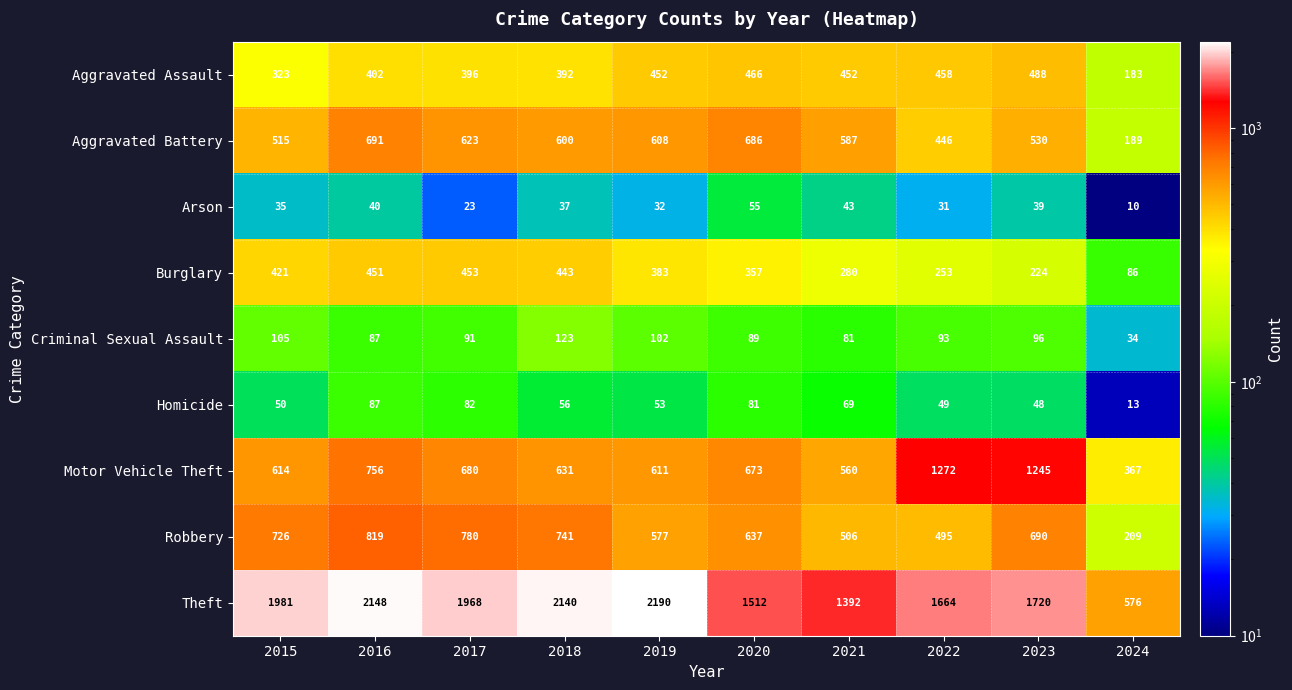

How many series are shown in this chart?

9